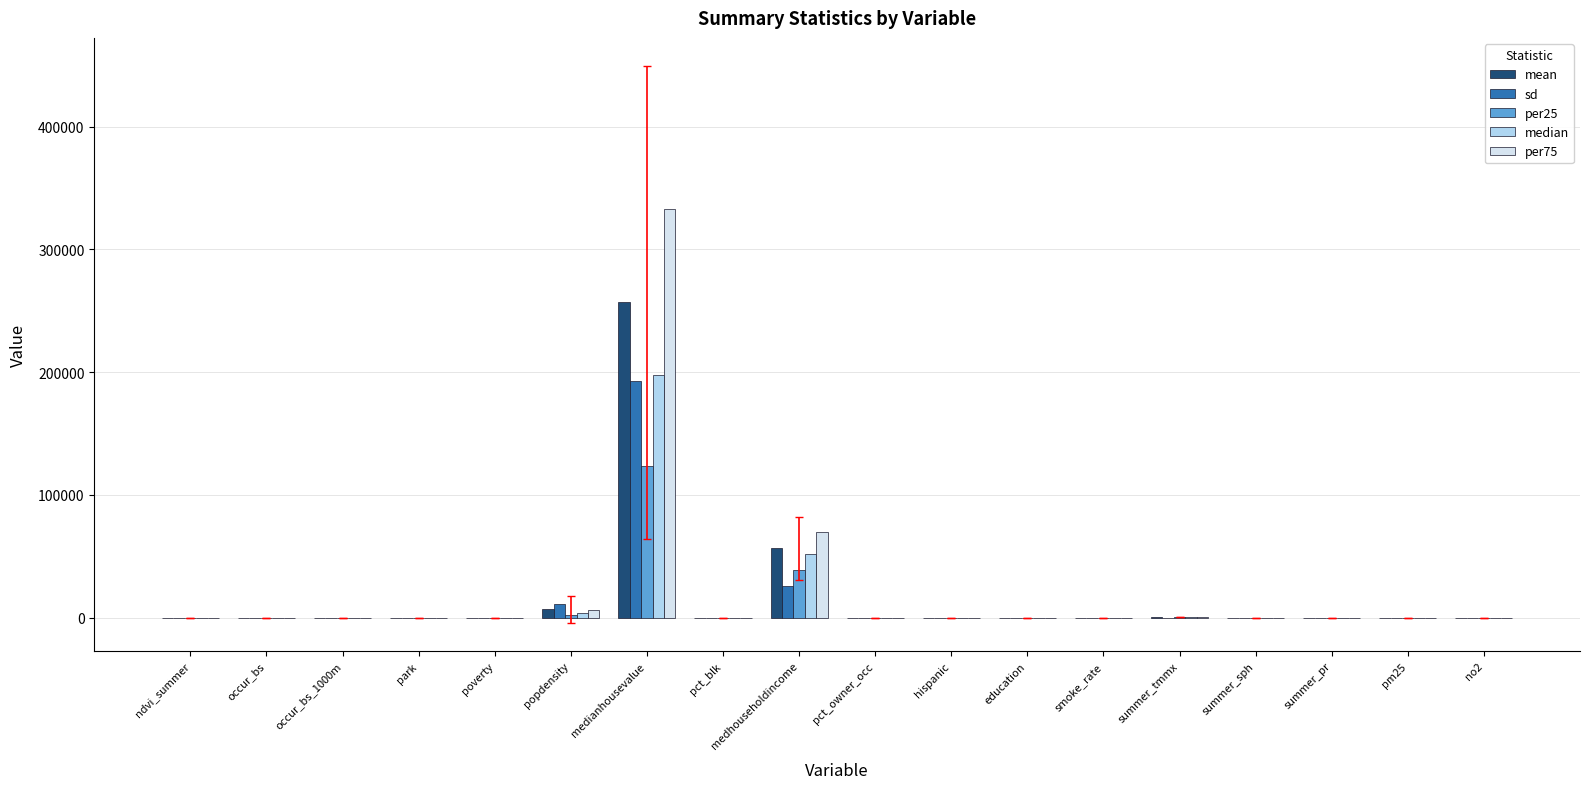

What is the total value across all series at popdensity?

29940.1